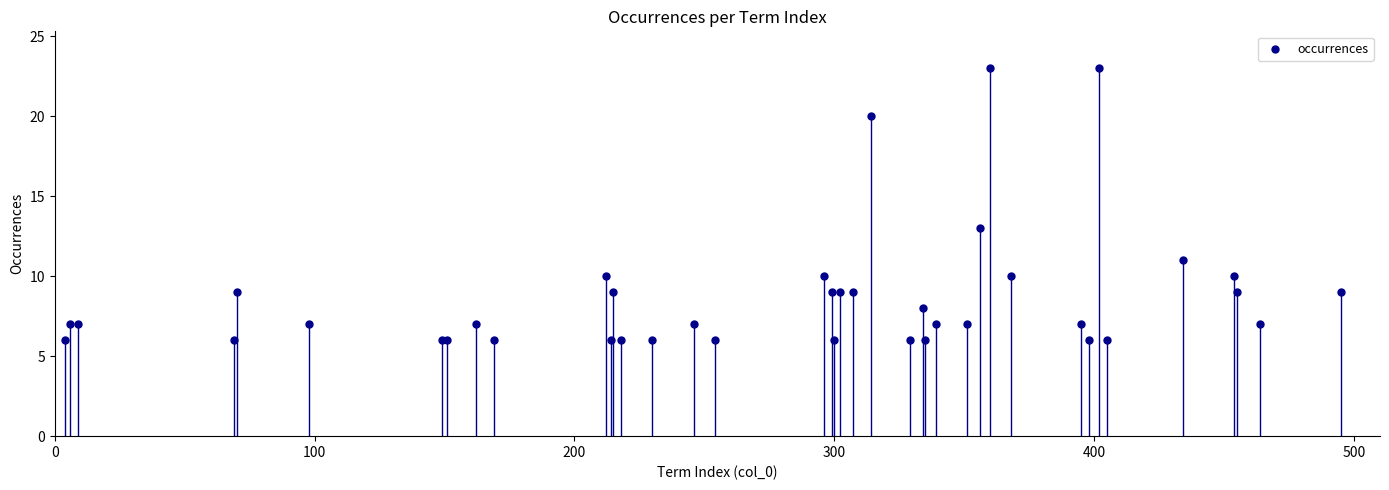

What Y value in the scatter plot is closest to 14?

13